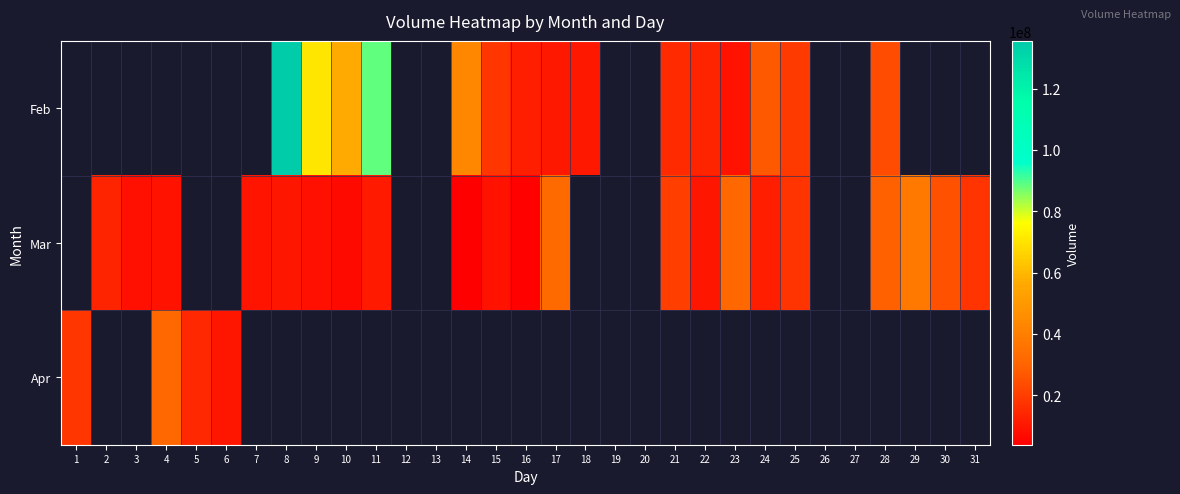

Is the value of Feb at 10 greater than the value of Mar at 20?

No